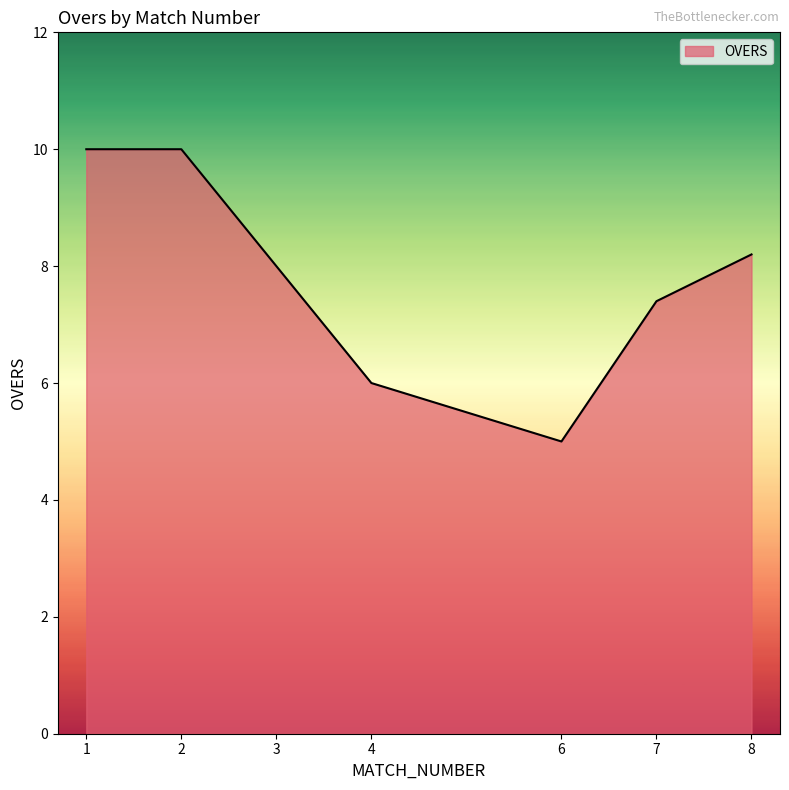

How many values are below 8?

3